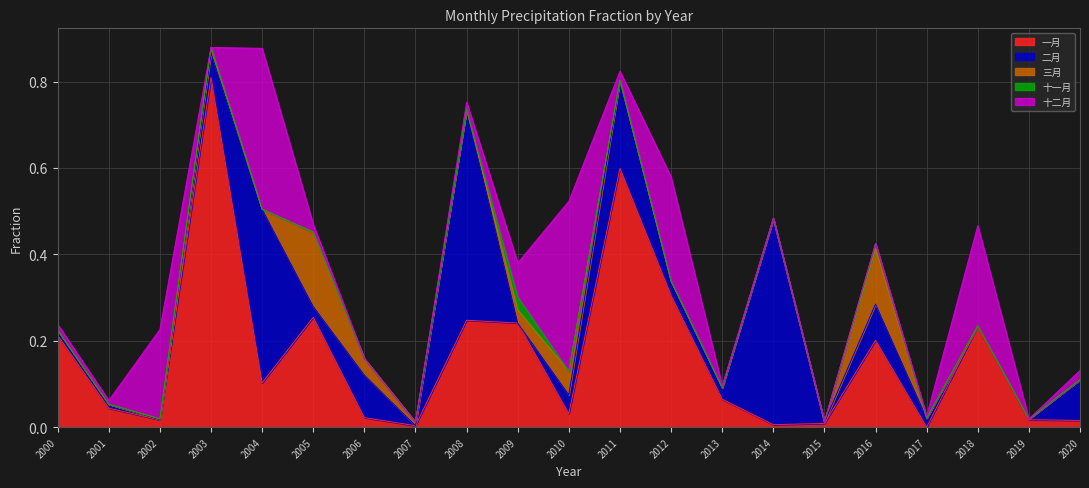

Between 2010 and 2015, which is larger?

2010